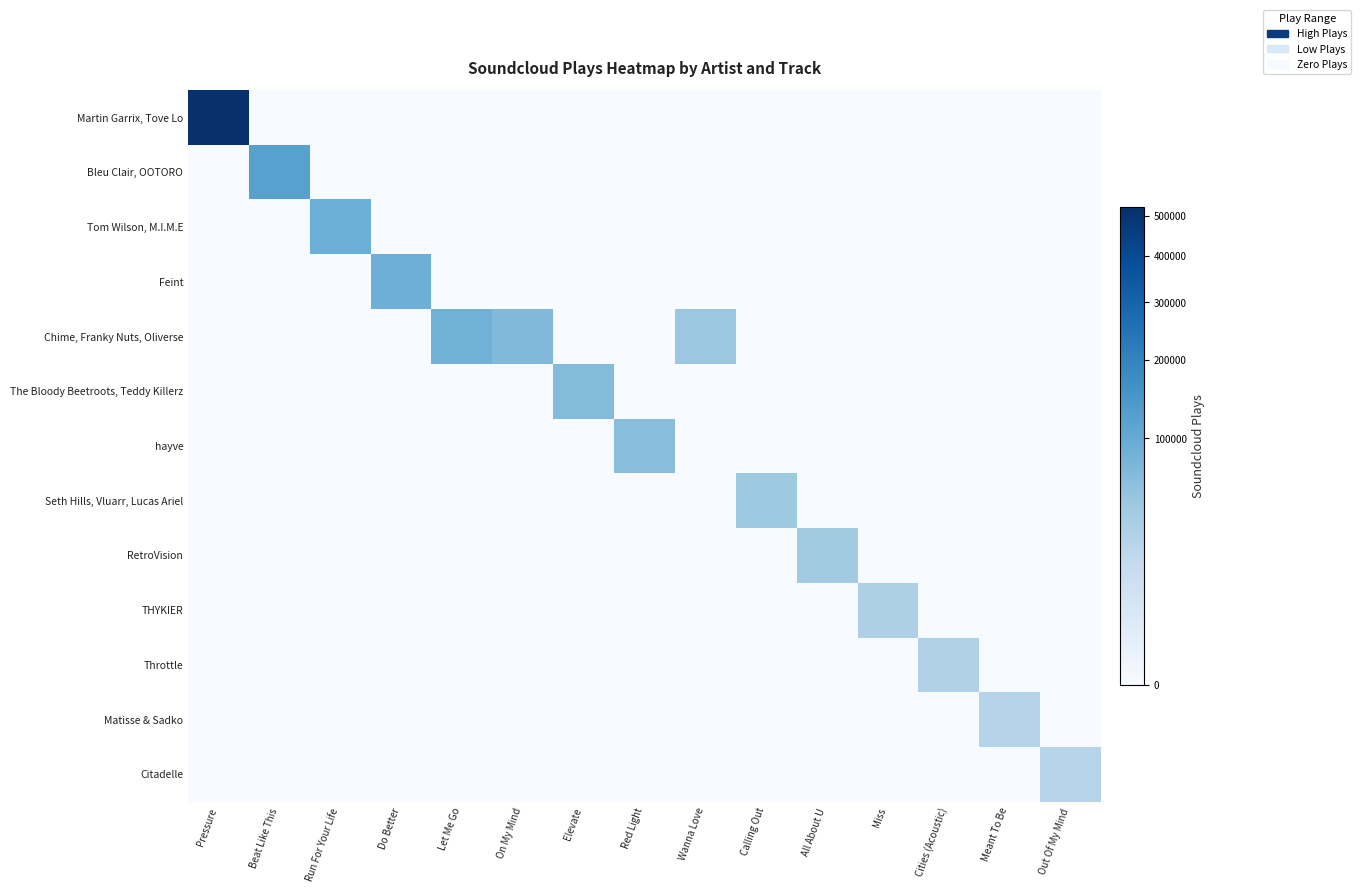

Which label corresponds to the largest value in the chart?

Pressure